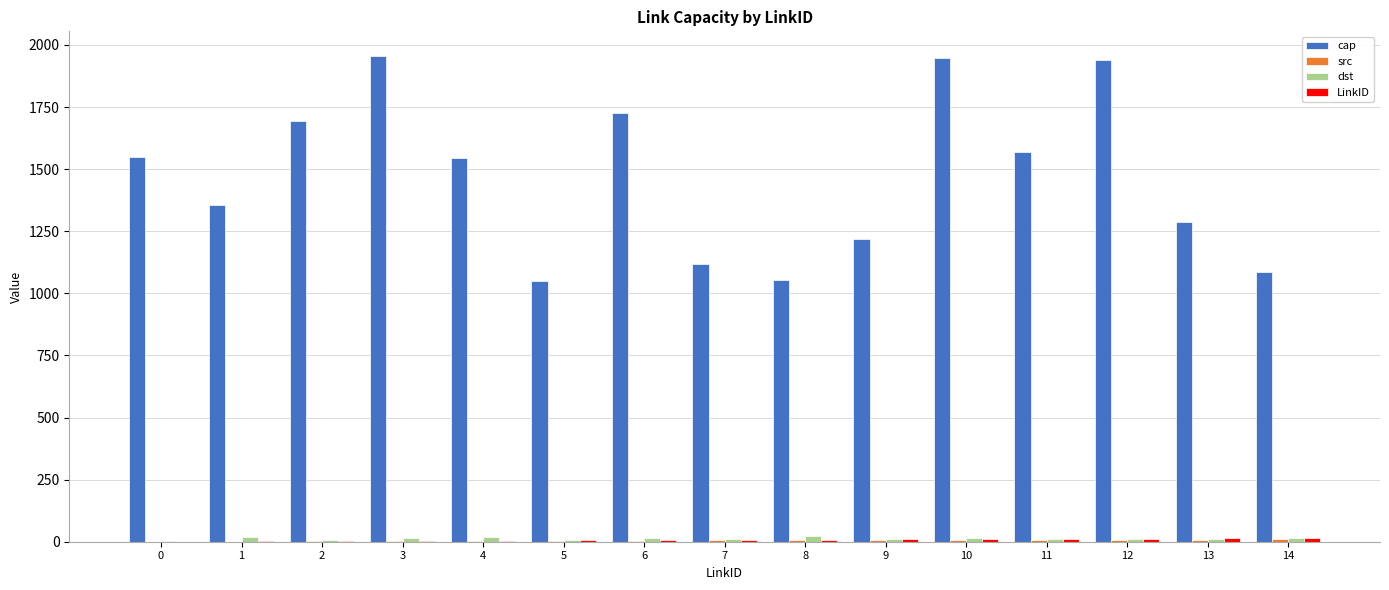

Which series has the largest total across all categories?

cap